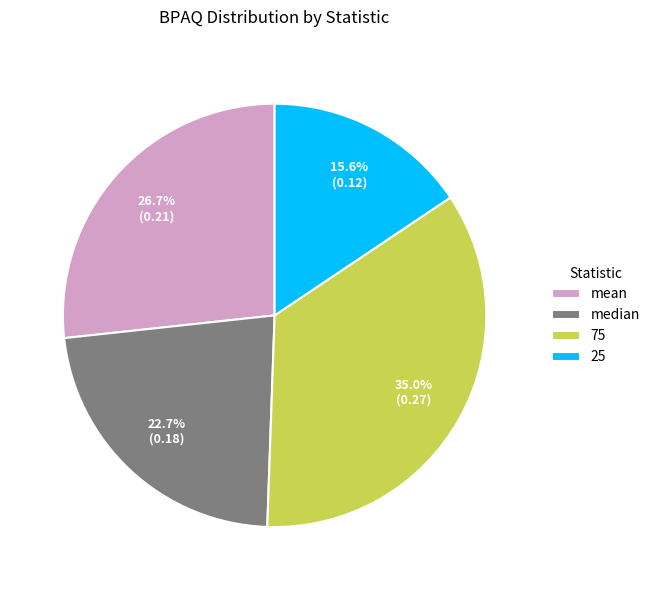

Is it true that 25 is 22% of the pie?

False